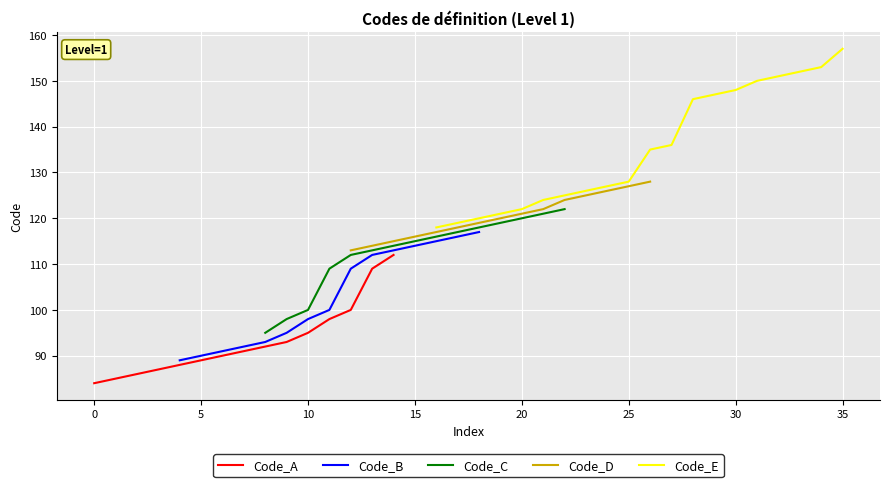

Between 124 and 119, which is larger?

124